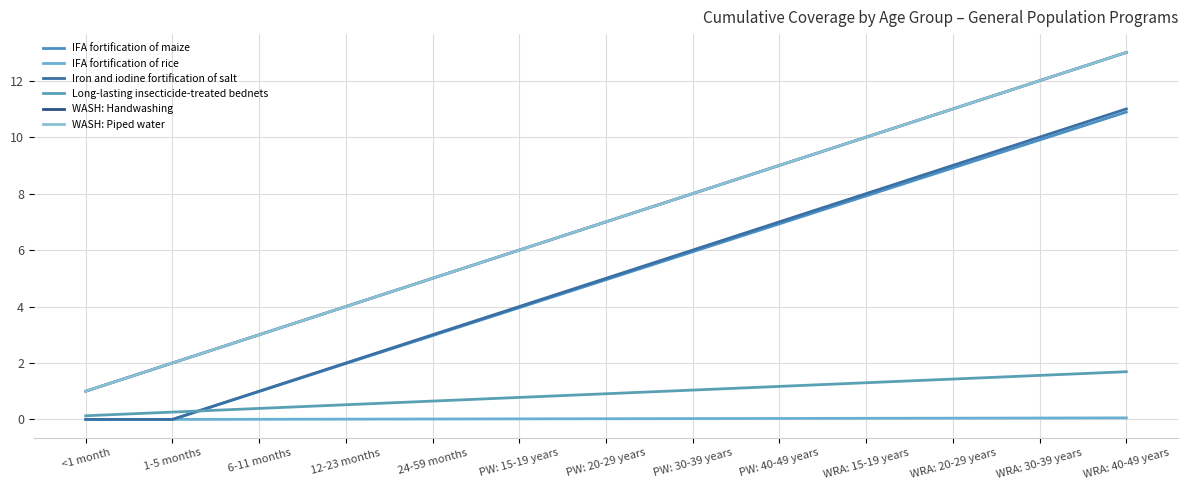

What is the label of the 5th point from the right?

PW: 40-49 years